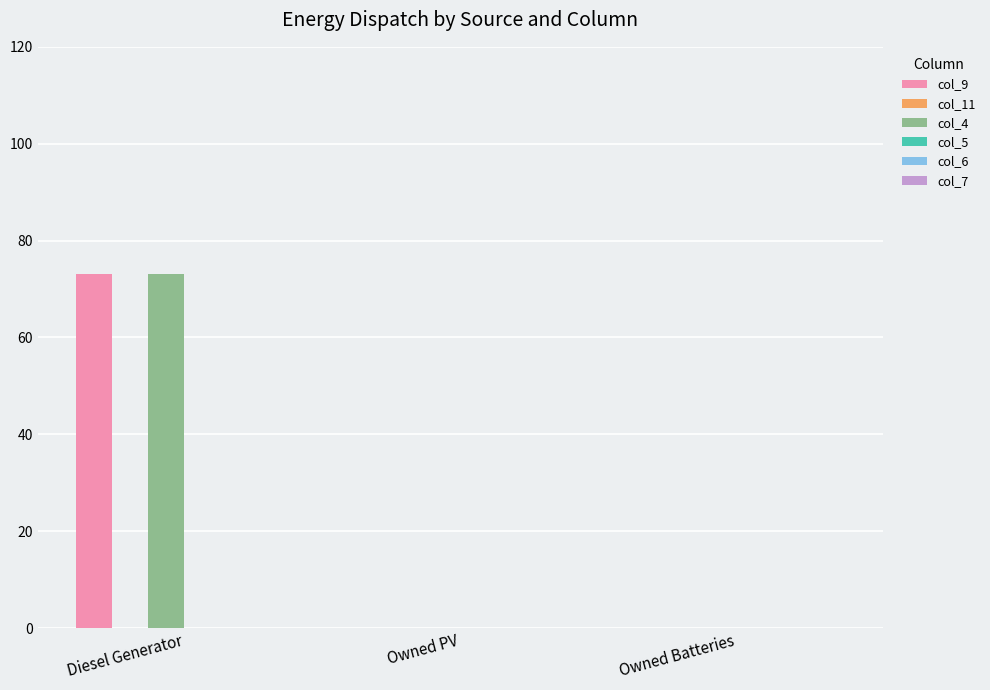

What is the total value across all series at Diesel Generator?

146.0